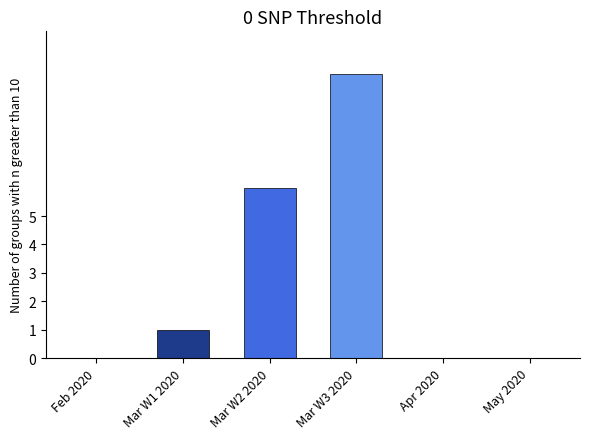

What is the maximum value shown in the chart?

10